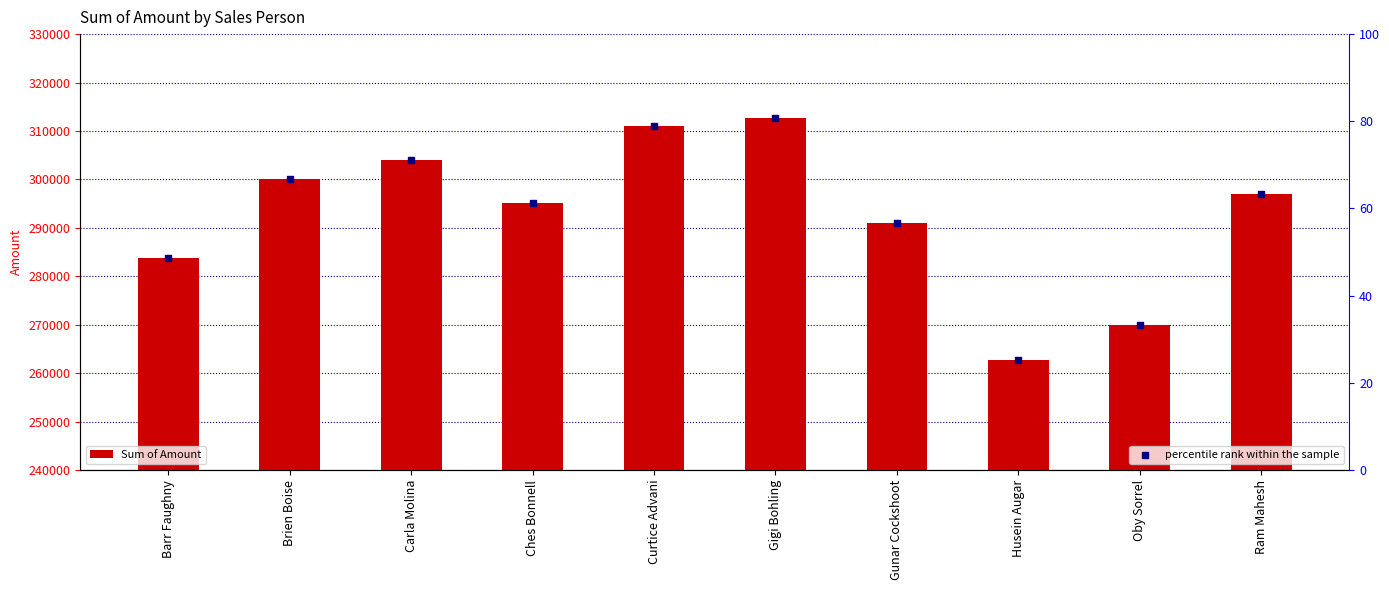

Which series has the largest total across all categories?

Sum of Amount